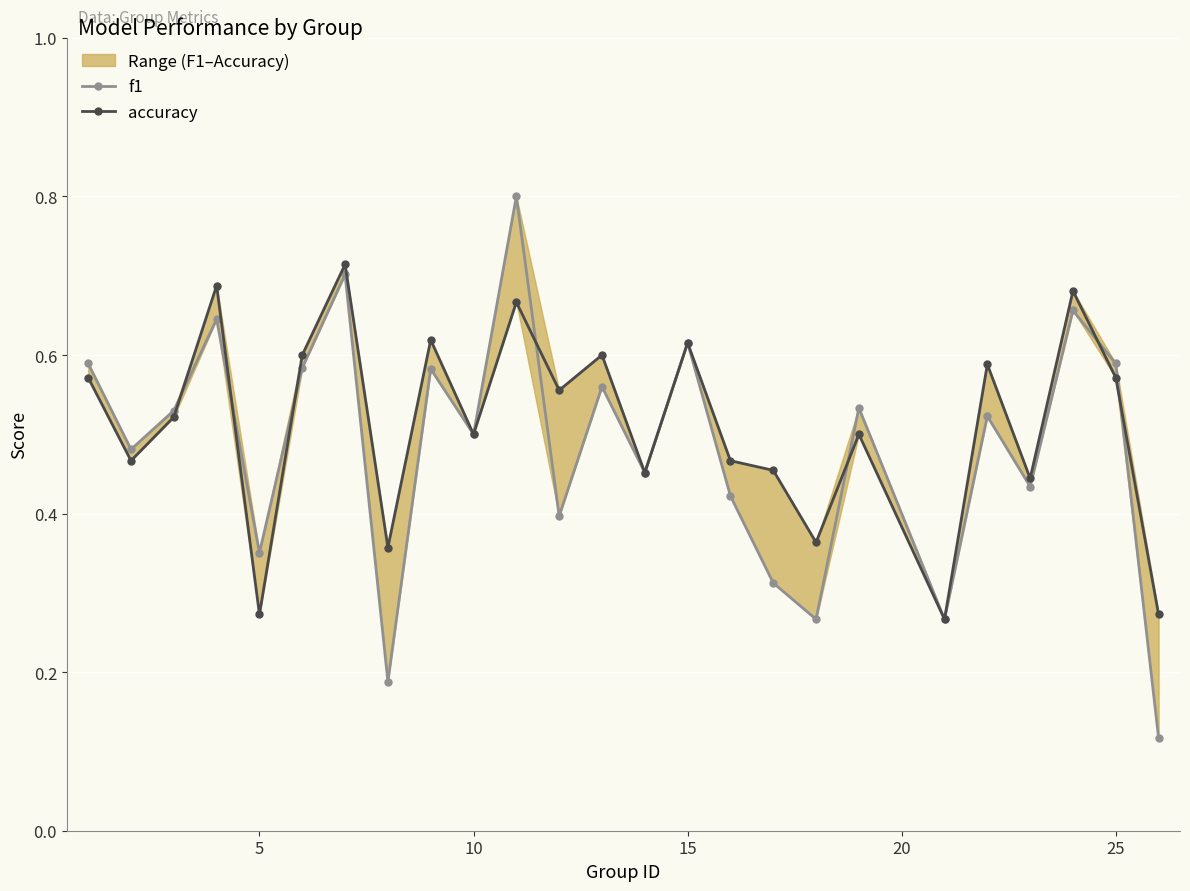

What is the minimum value shown in the chart?

0.1